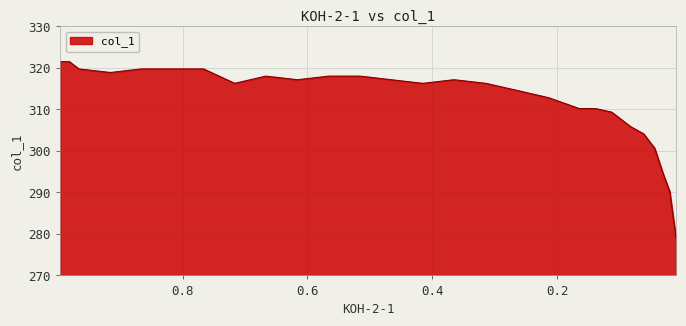

How many series are shown in this chart?

1